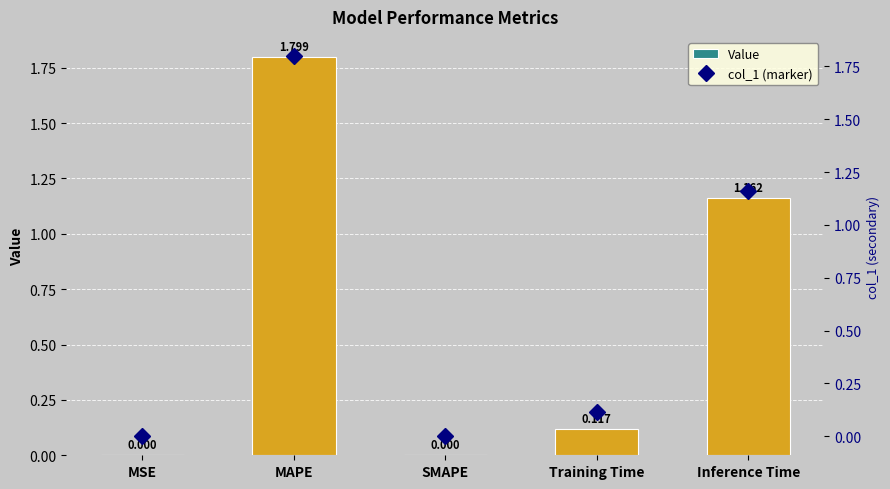

At which label does Value reach its peak?

MAPE